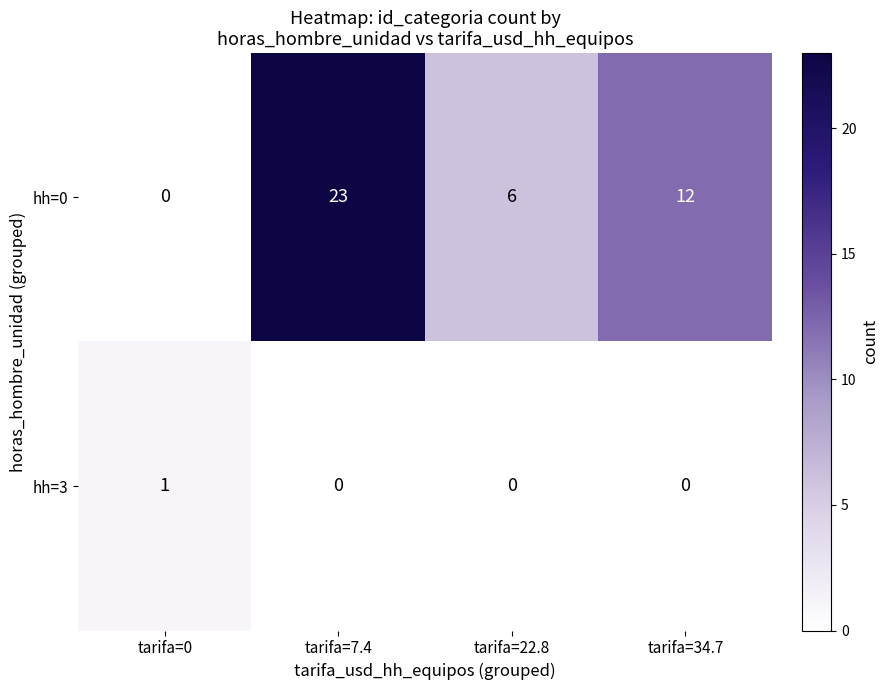

Which series has the largest total across all categories?

hh=0